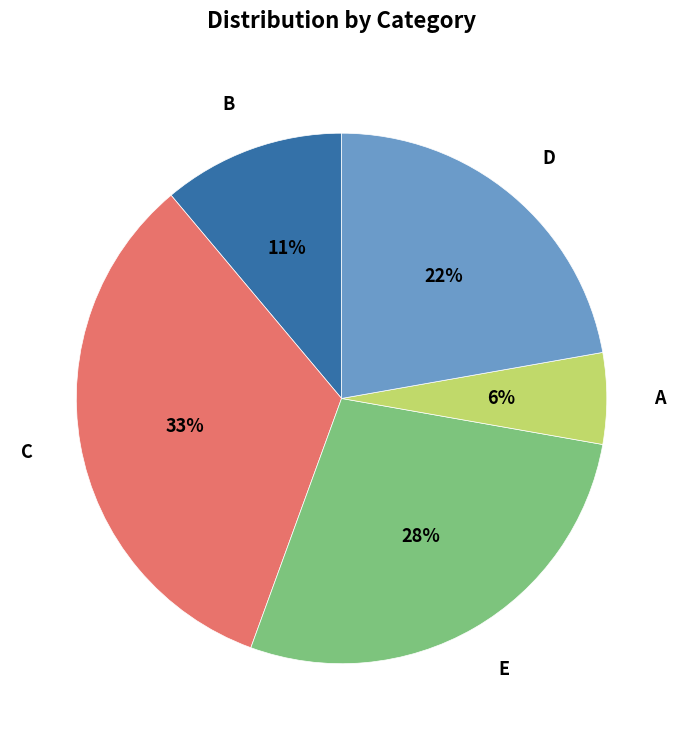

Does C represent more than half of the total?

No